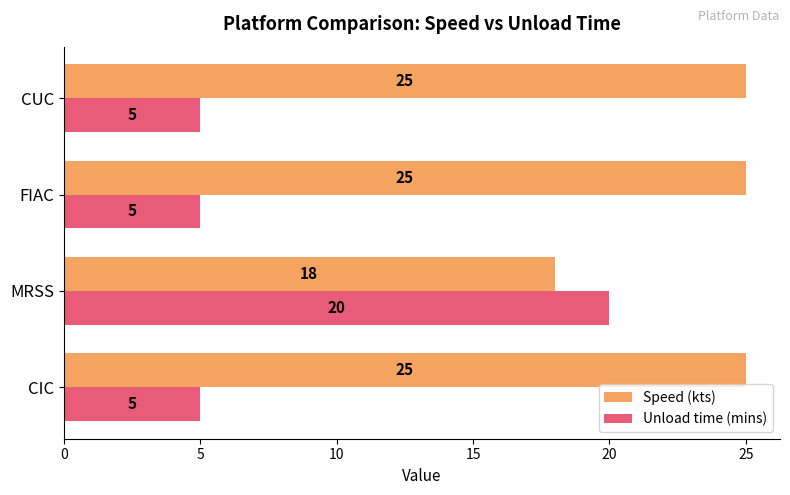

What is the total value across all series at FIAC?

30